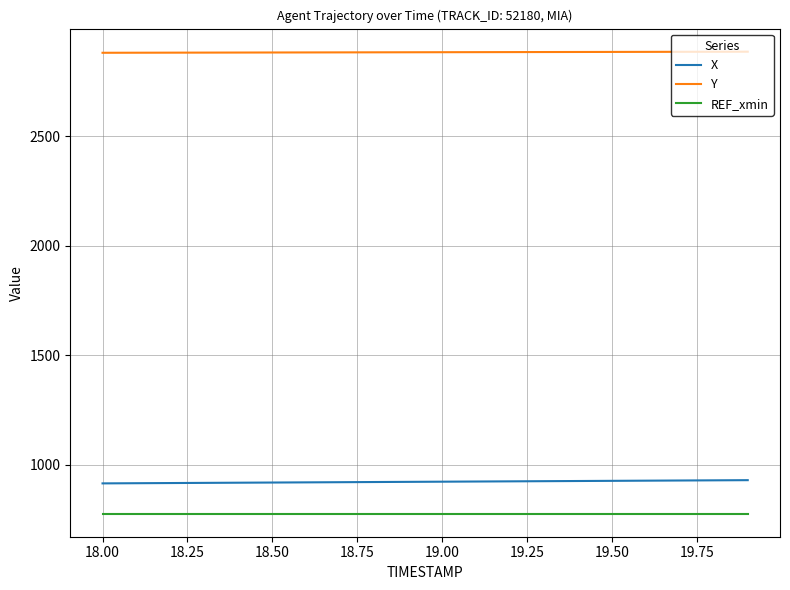

True or false: X and Y intersect in this chart.

False